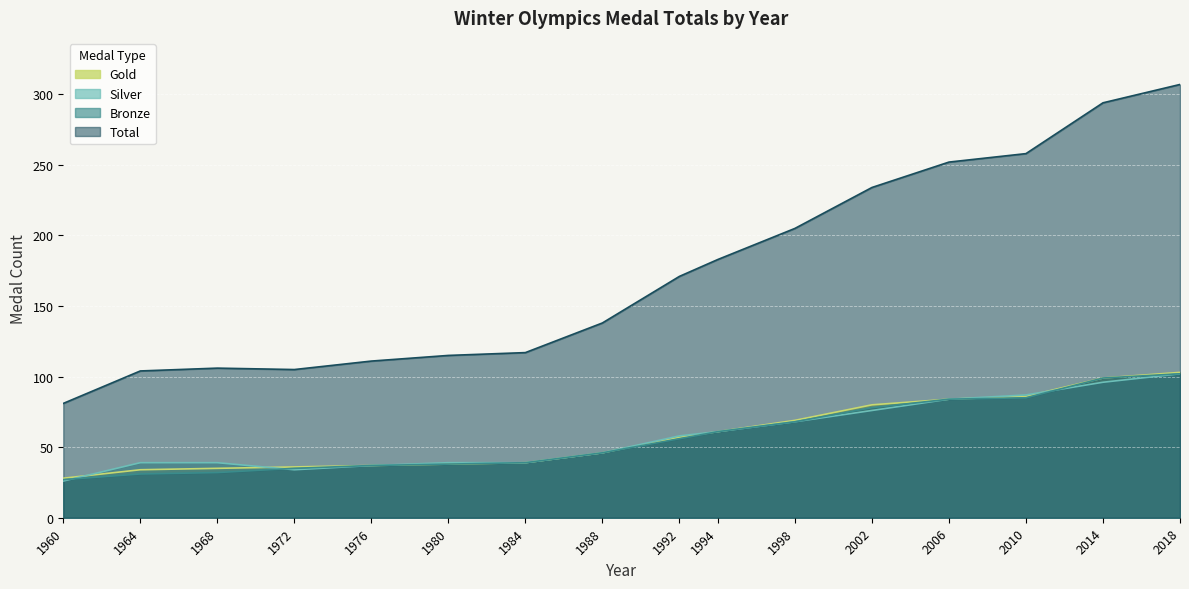

Where does the Total series first go above 171?

1994